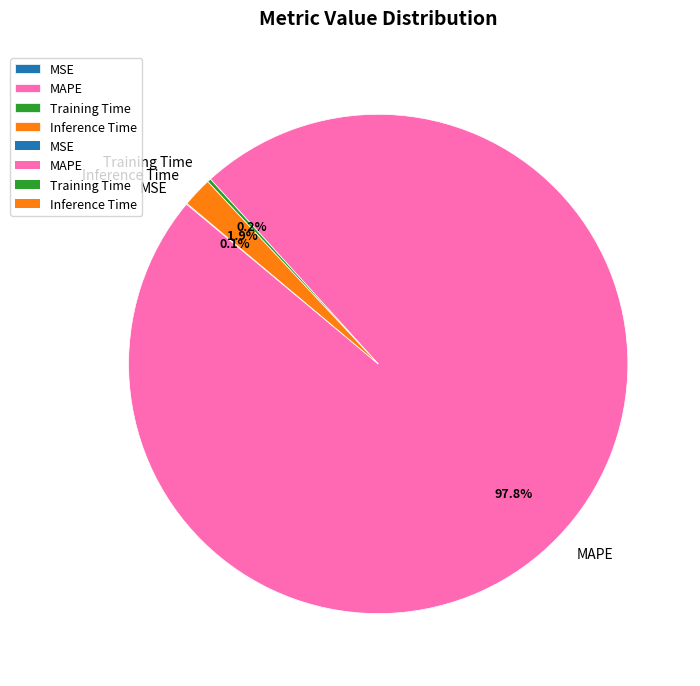

Which has a higher value, Inference Time or MAPE?

MAPE